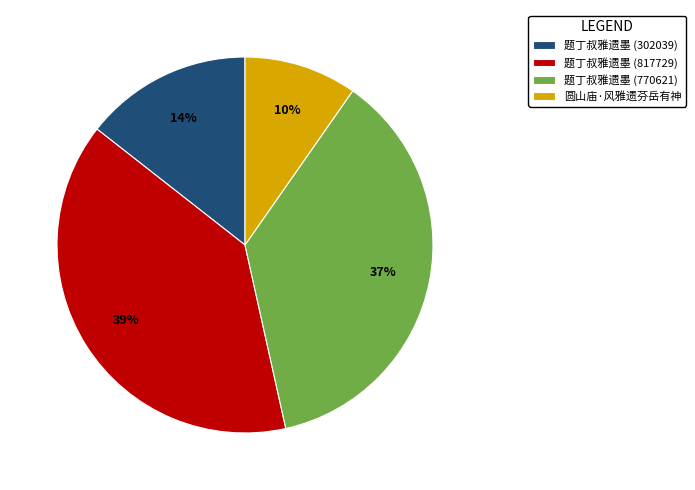

Which slice is the largest?

题丁叔雅遗墨 (817729)